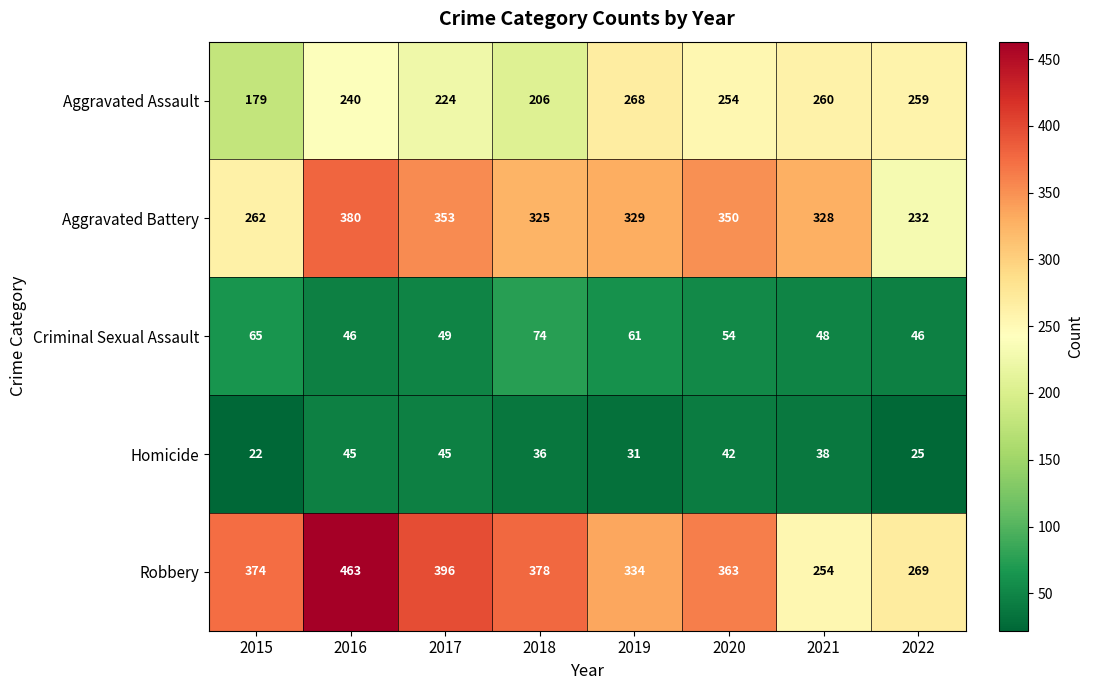

At which label is Homicide closest to 33?

2019